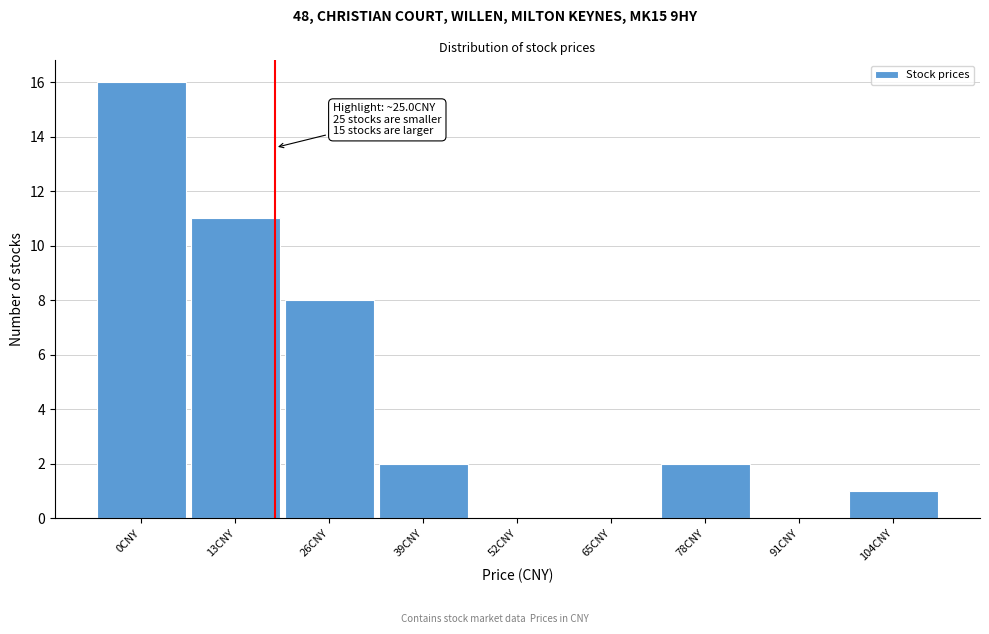

Reading right to left, transcribe all the data shown in this chart.

104CNY=1	91CNY=0	78CNY=2	65CNY=0	52CNY=0	39CNY=2	26CNY=8	13CNY=11	0CNY=16